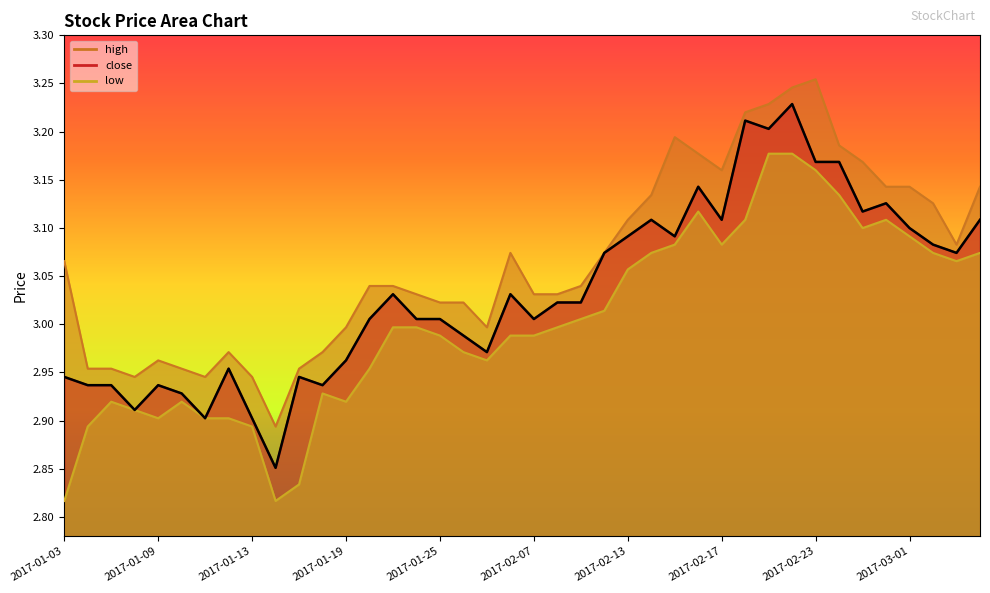

What is the value of the high point at the 23rd from the left?

3.0